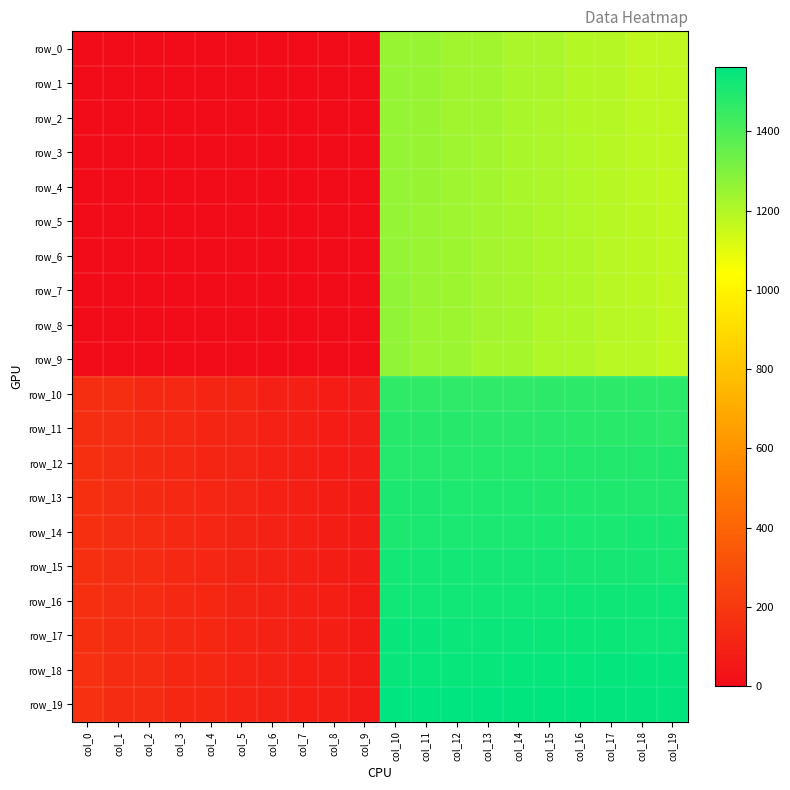

What is the highest value of the row_4 series?

1258.0